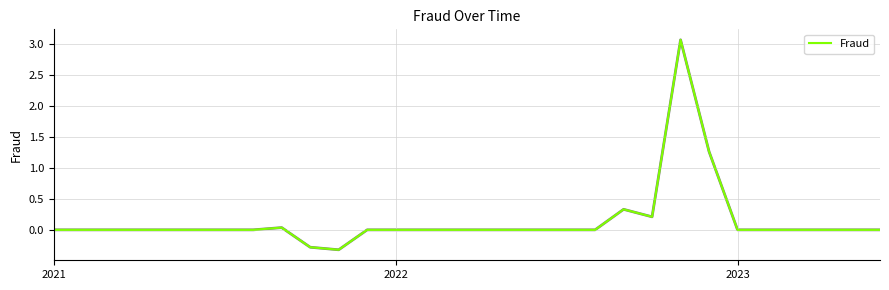

What is the minimum value shown in the chart?

-0.3